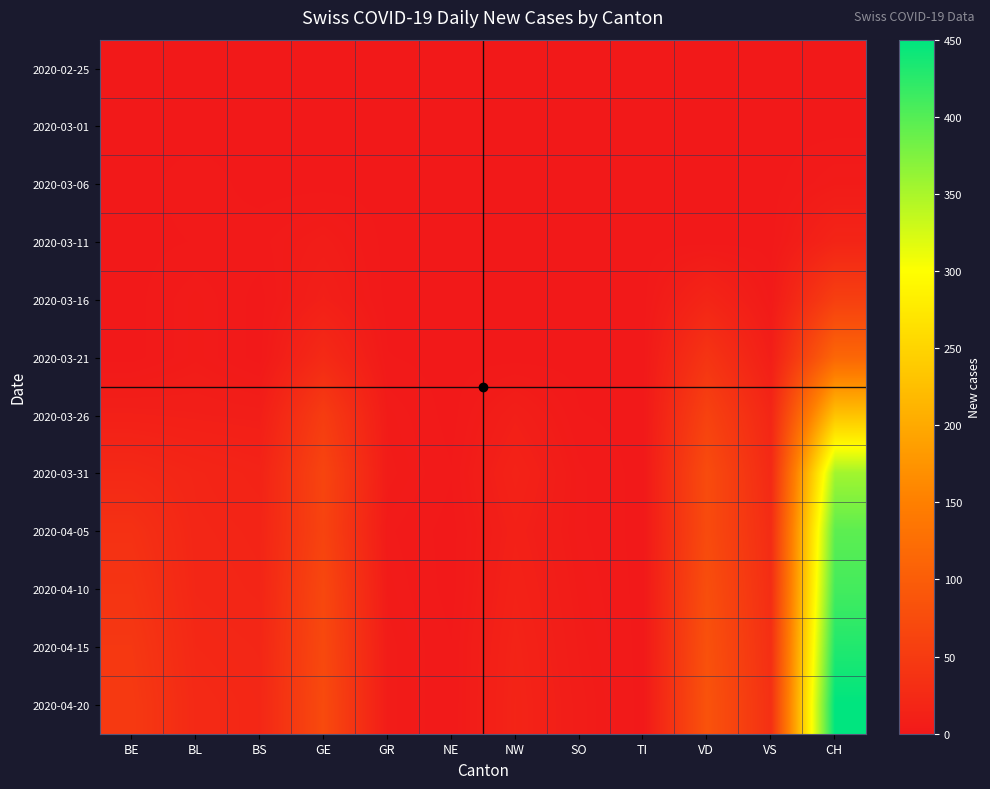

How many series are shown in this chart?

12